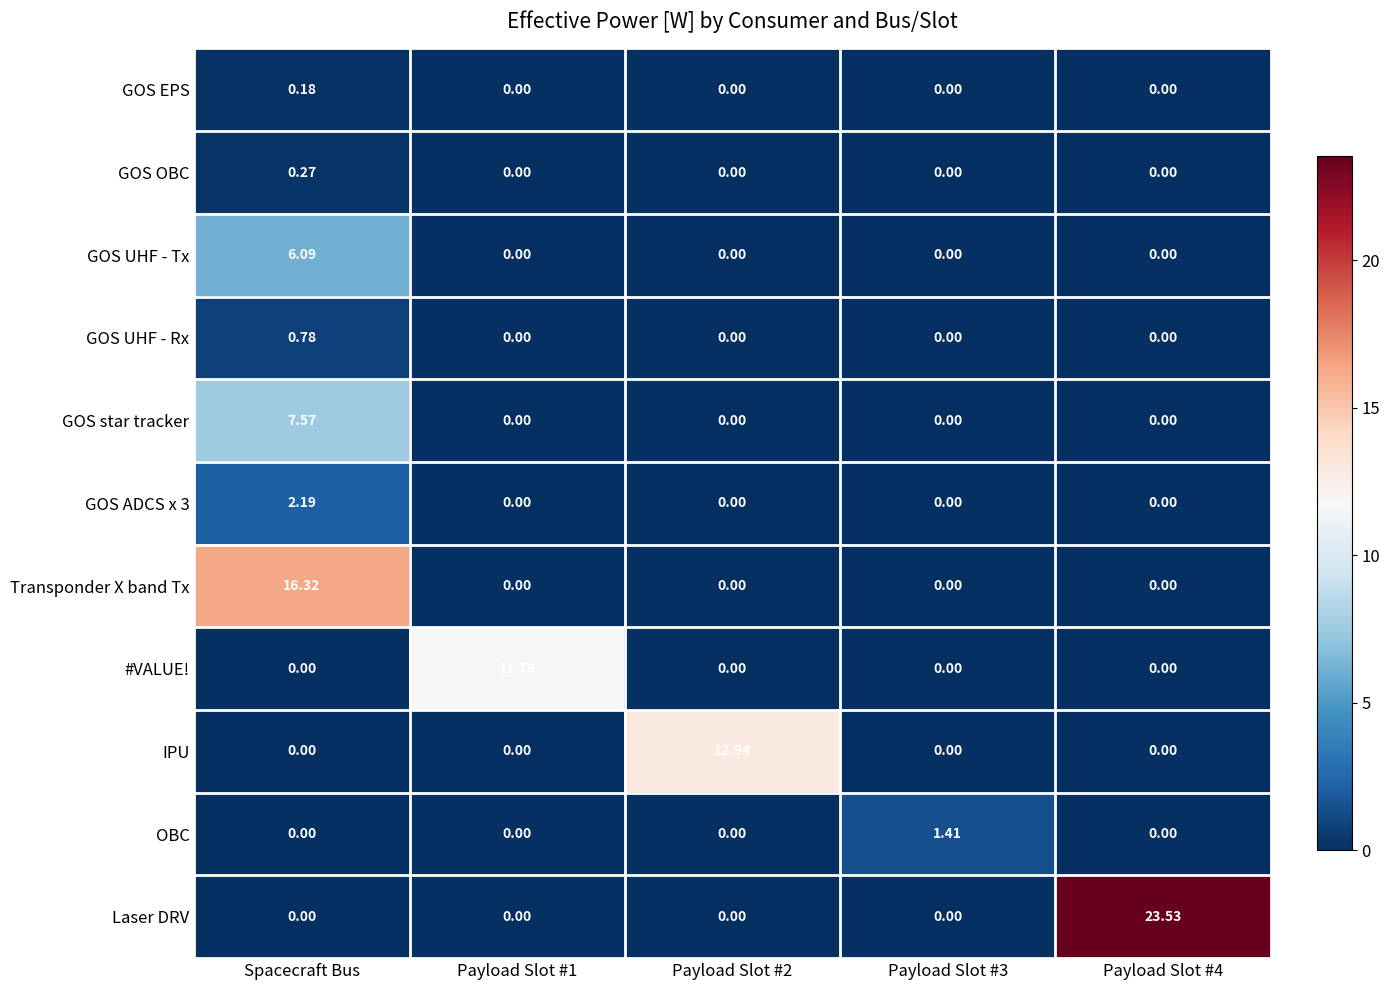

Which series has the largest total across all categories?

Laser DRV